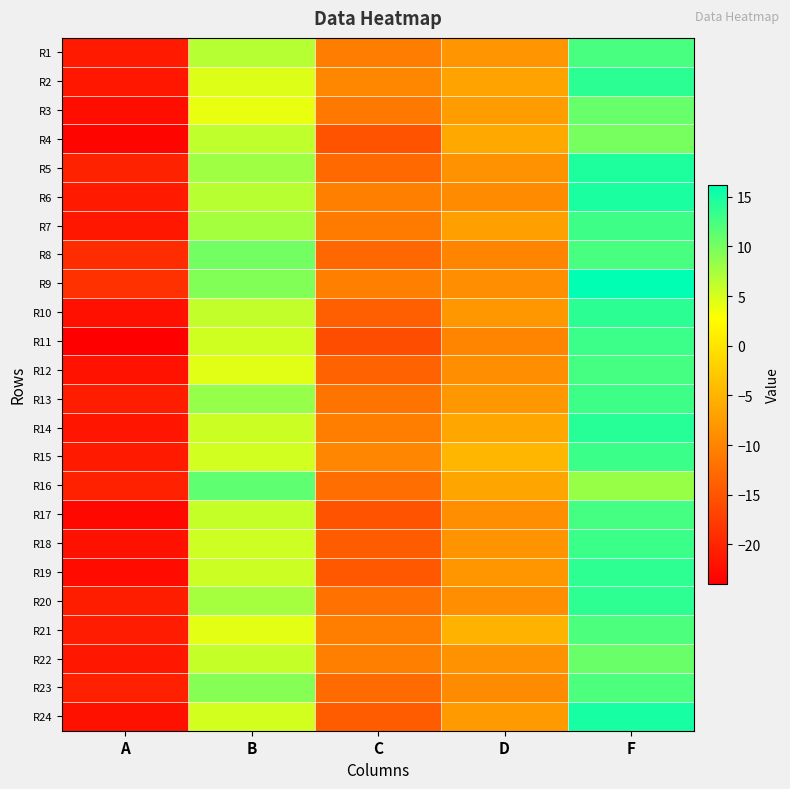

What is the total value across all series at A?

-515.9